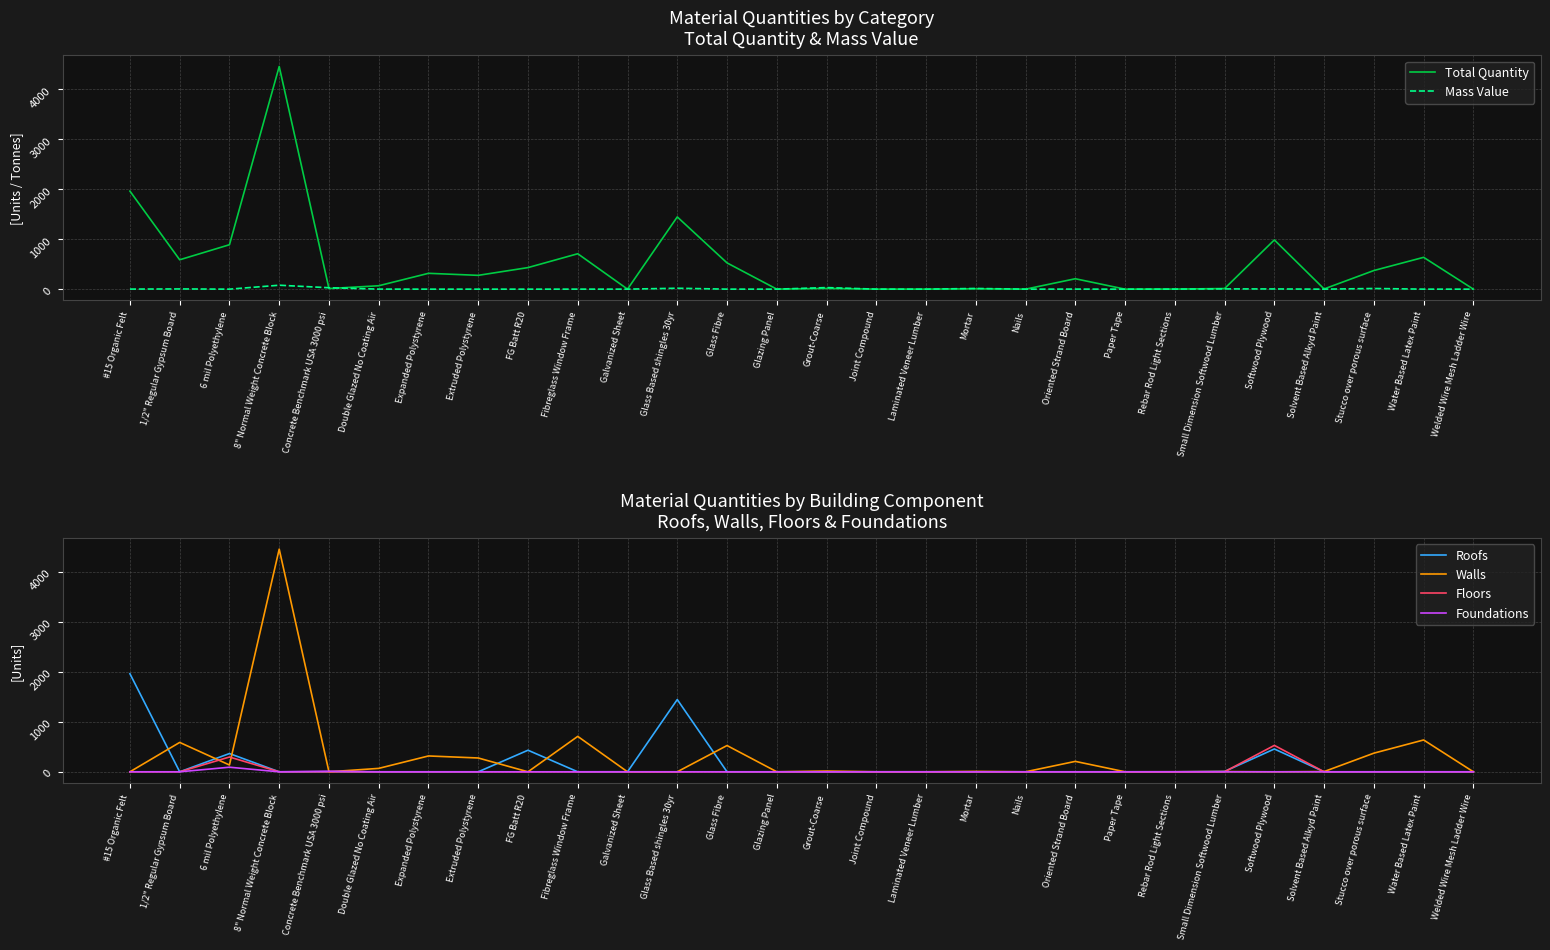

What are all the series names shown in the legend?

Total Quantity, Mass Value, Roofs, Walls, Floors, Foundations